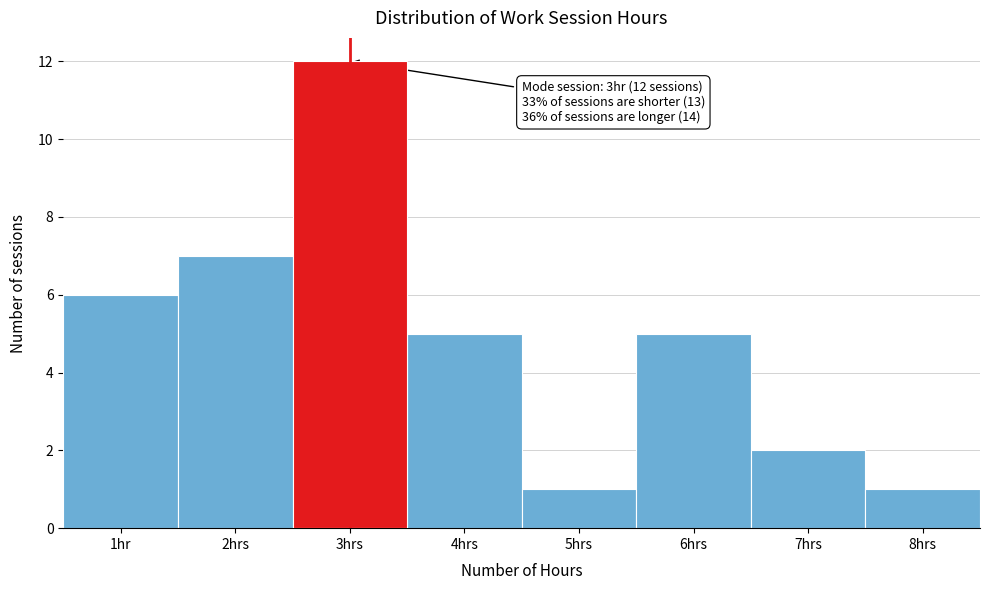

Reading right to left, extract all data points from this chart.

8hrs=1	7hrs=2	6hrs=5	5hrs=1	4hrs=5	3hrs=12	2hrs=7	1hr=6